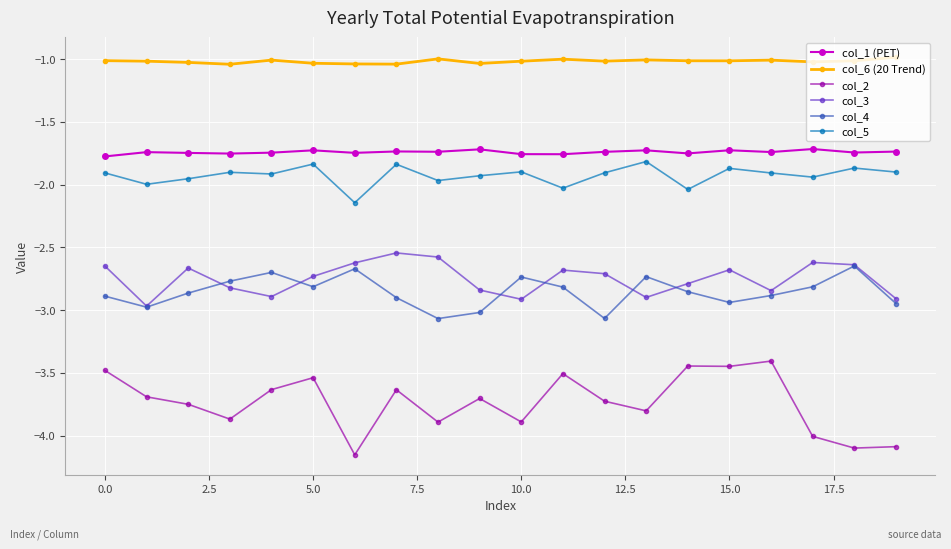

True or false: col_4 has more than 0 interior local peaks.

True